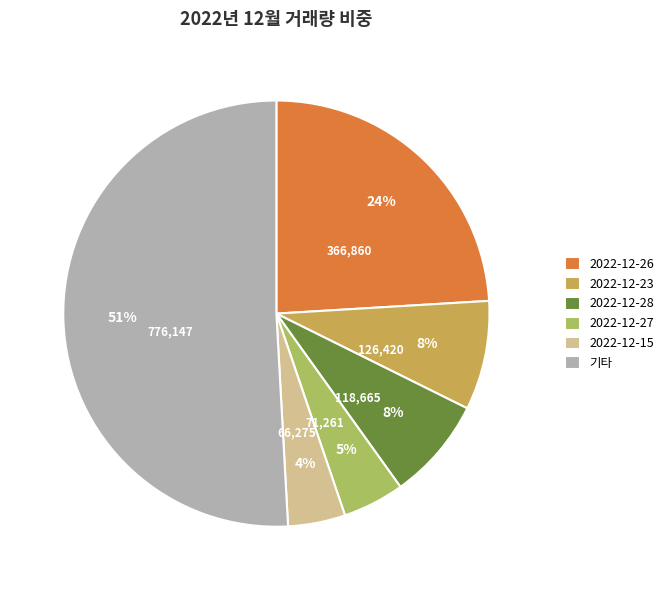

To the nearest percent, what portion does 2022-12-26 represent?

24%